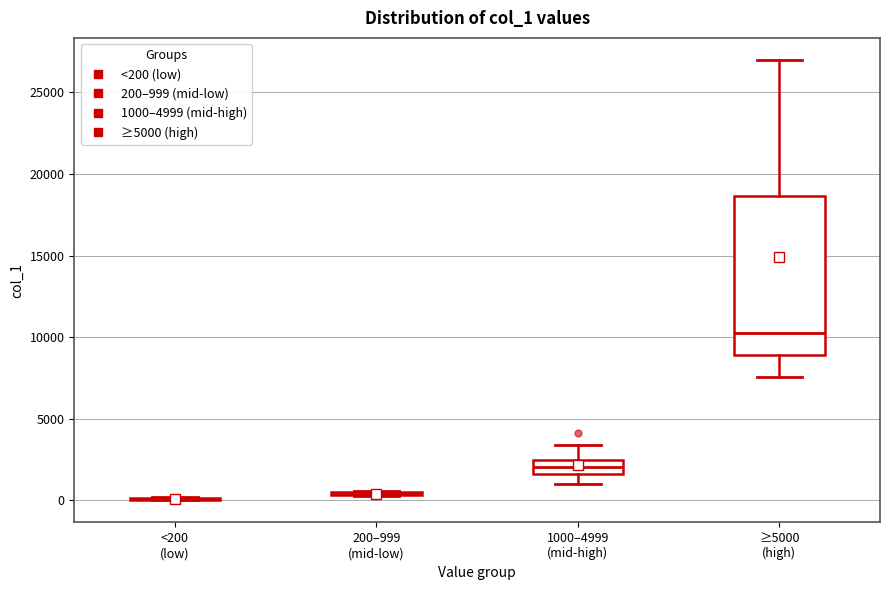

Reading left to right, read every box against the y-axis: the position of its median line, the range the box covers, and the ends of its whiskers. The values are not printed on the chart, so give them approximately, as read against the axis.

<200 (low): box collapsed to a line at 0, whiskers 0 to 0
200–999 (mid-low): box collapsed to a line at 500, whiskers 500 to 500
1000–4999 (mid-high): median 2000, box 1500 to 2500, whiskers 1000 to 3500
≥5000 (high): median 10500, box 9000 to 18500, whiskers 7500 to 27000